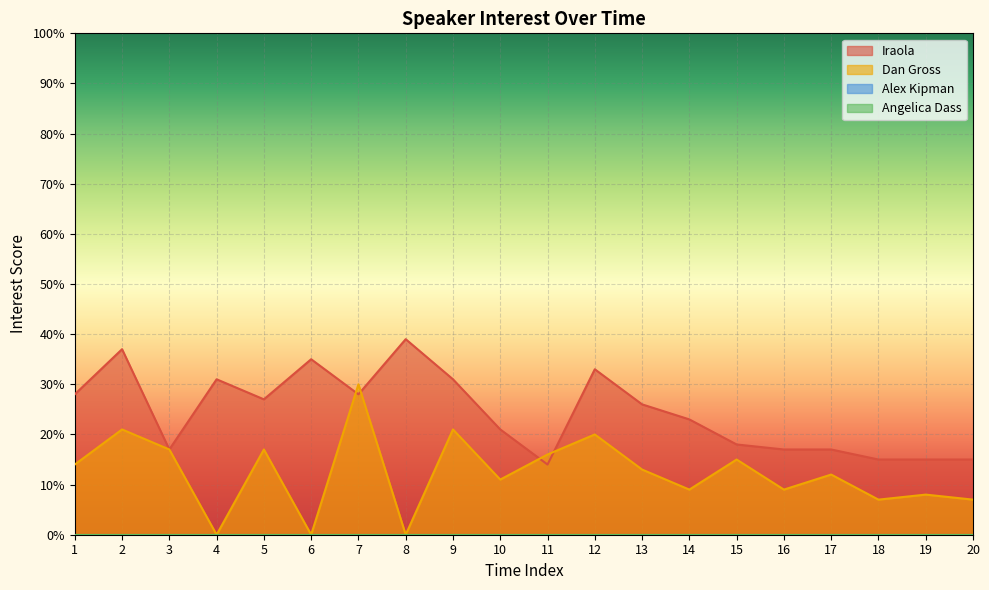

At which category does the chart reach its peak across all series?

8